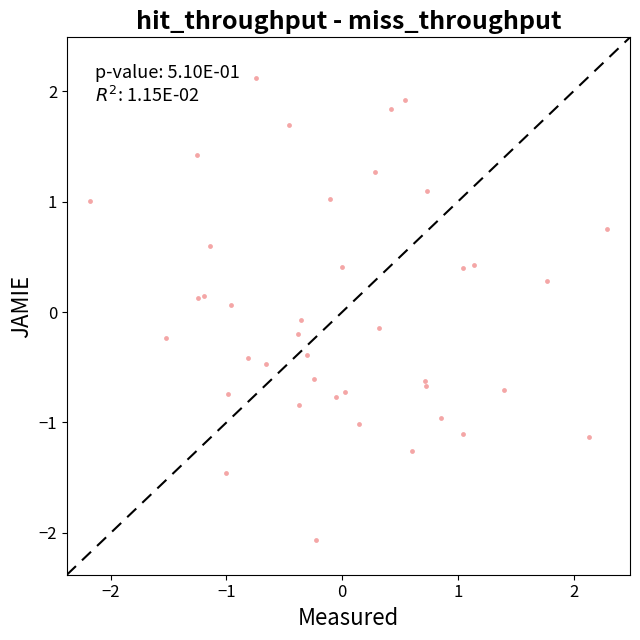

What is the range of Y values (max minus min)?

4.2